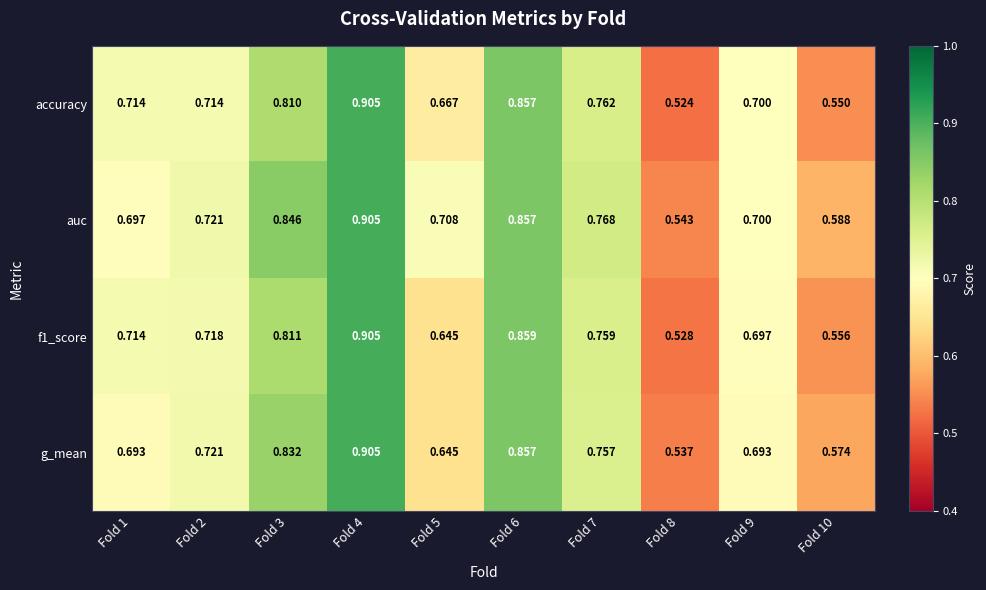

Which series changed the most between Fold 4 and Fold 7?

g_mean